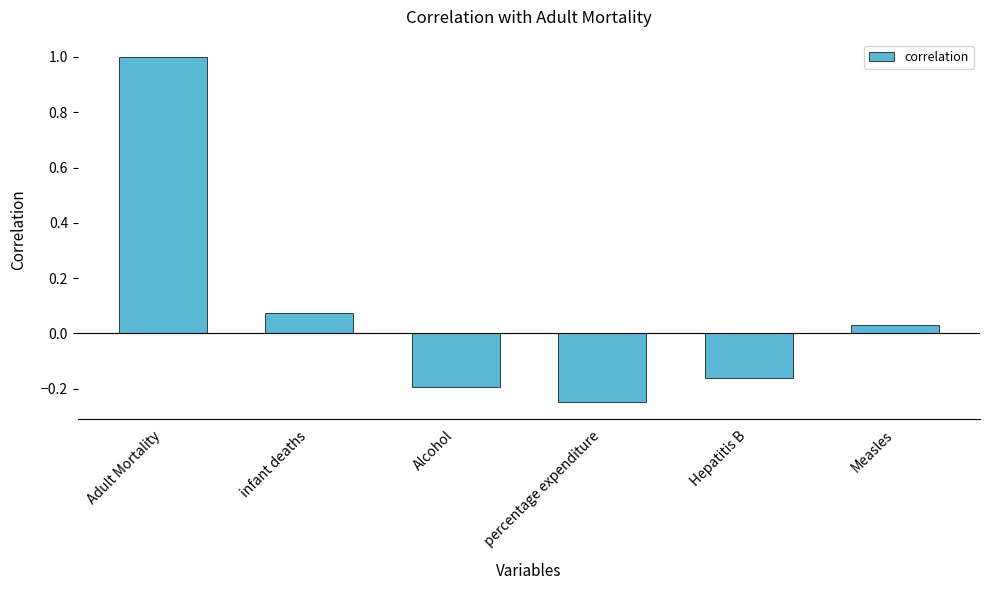

The value at Adult Mortality is 0.6. True or false?

False